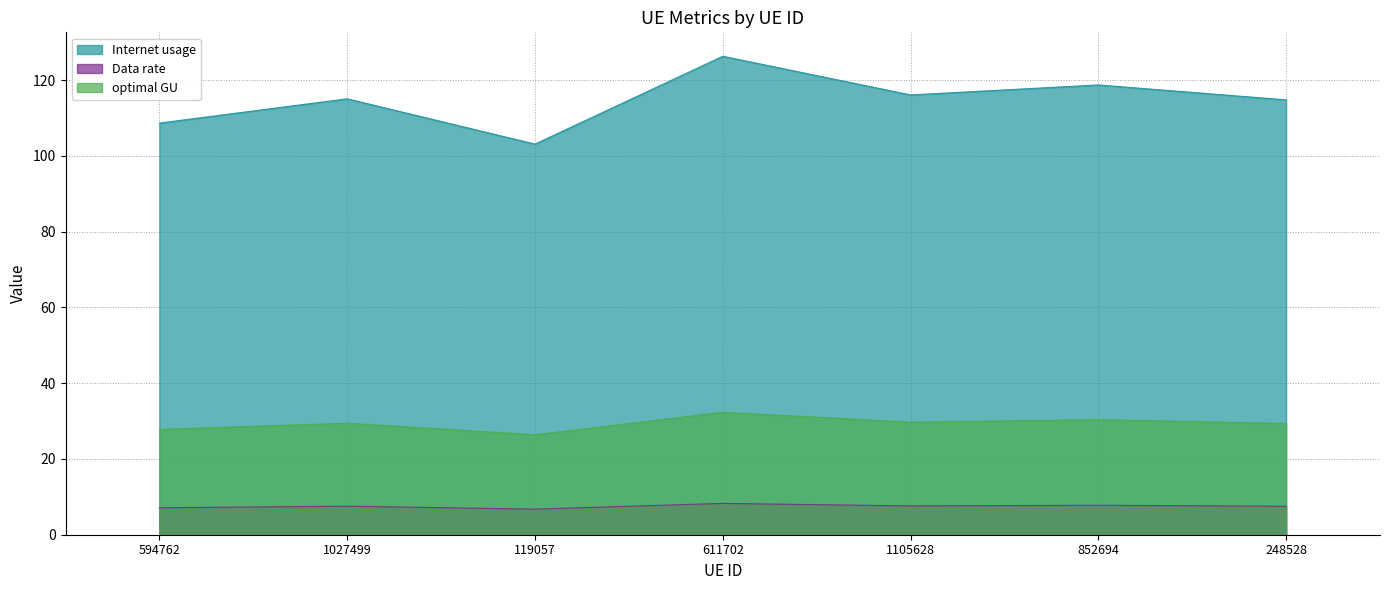

True or false: optimal GU has a value of 29.4 at 248528.

True